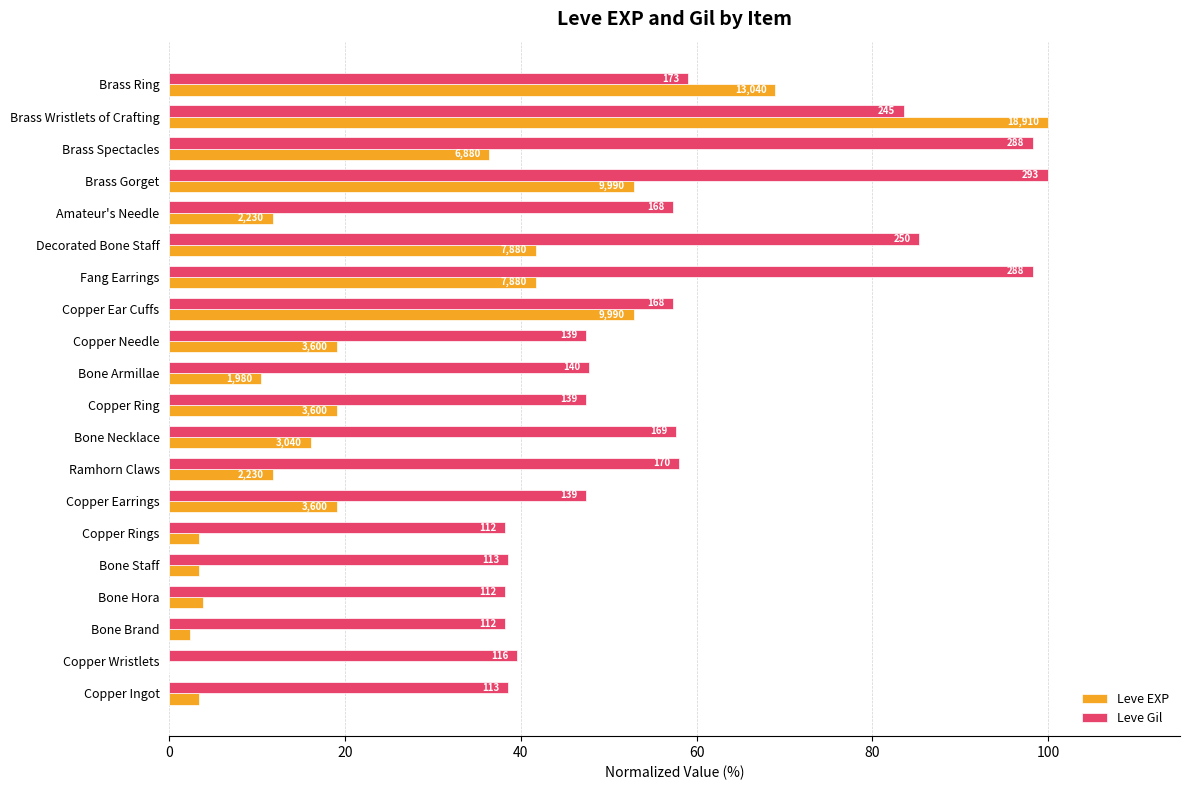

What is the sum of all Leve Gil values?

1176.5